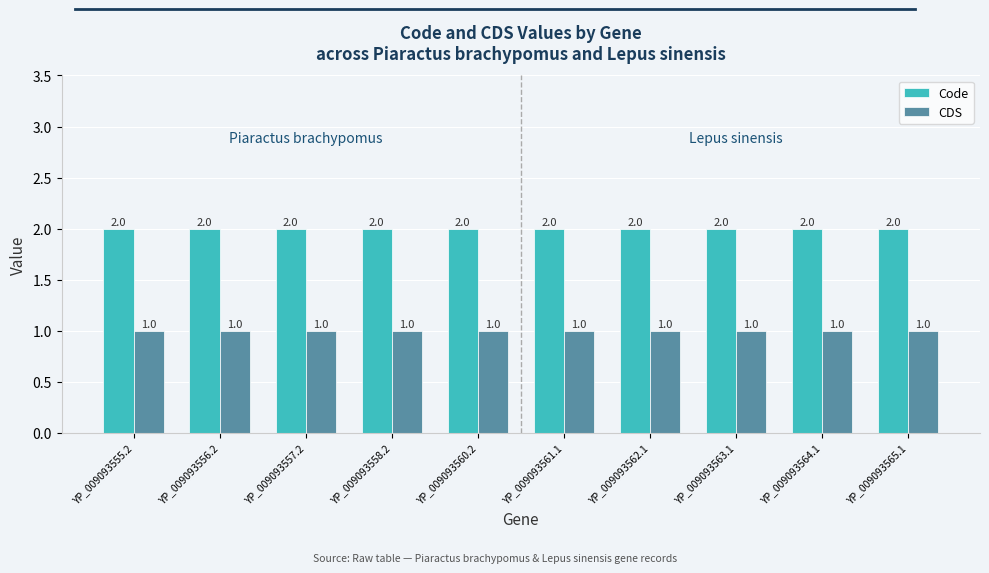

What are all the series names shown in the legend?

Code, CDS